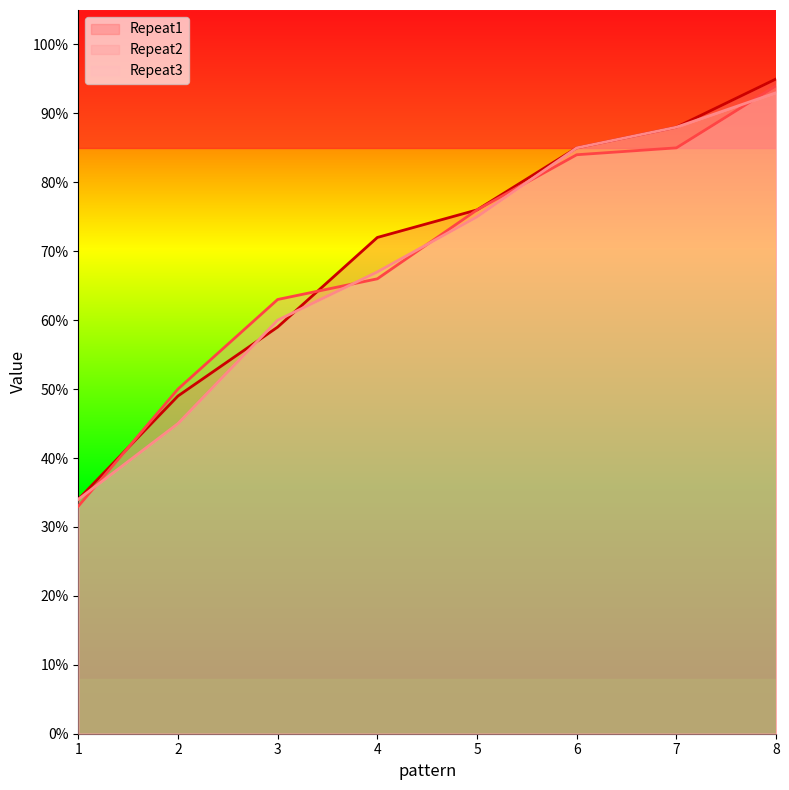

What is the value of the Repeat2 point at the 2nd from the left?

0.5